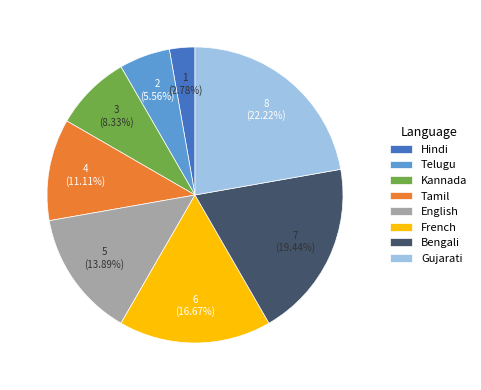

Which category has the smallest portion of the pie?

Hindi